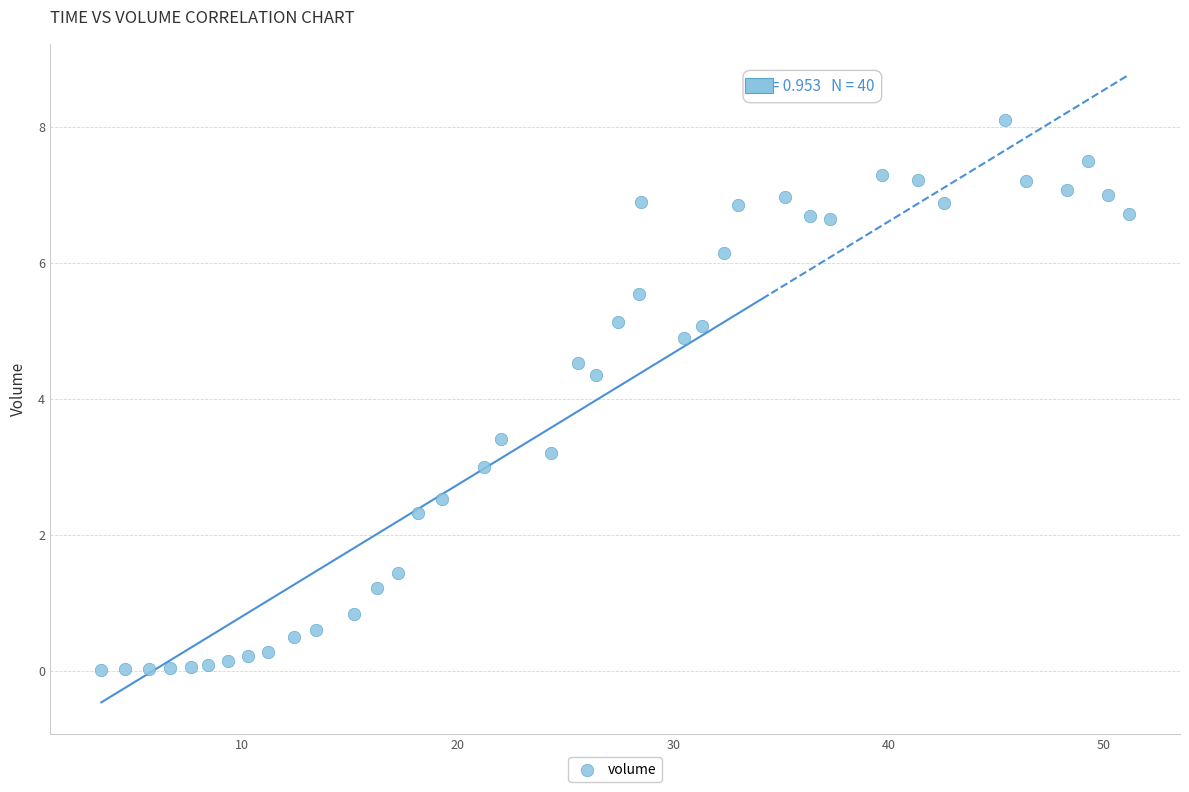

What Y value in the scatter plot is closest to 4?

4.3